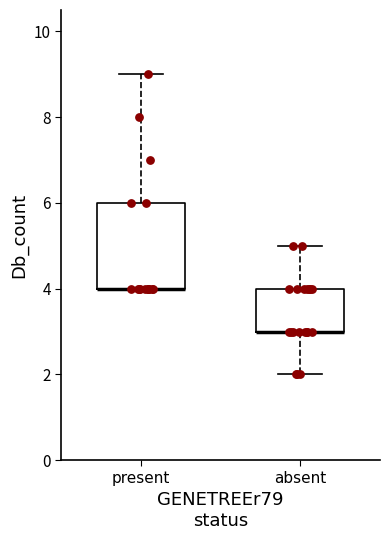

Reading left to right, transcribe this box plot: for each box, give where its median line is, the range the box spans, and where its two whiskers end, as read against the y-axis. The values are not printed on the chart, so give them approximately, as read against the axis.

present: median 4 (drawn on the box's lower edge), box 4 to 6, whiskers 4 to 9
absent: median 3 (drawn on the box's lower edge), box 3 to 4, whiskers 2 to 5